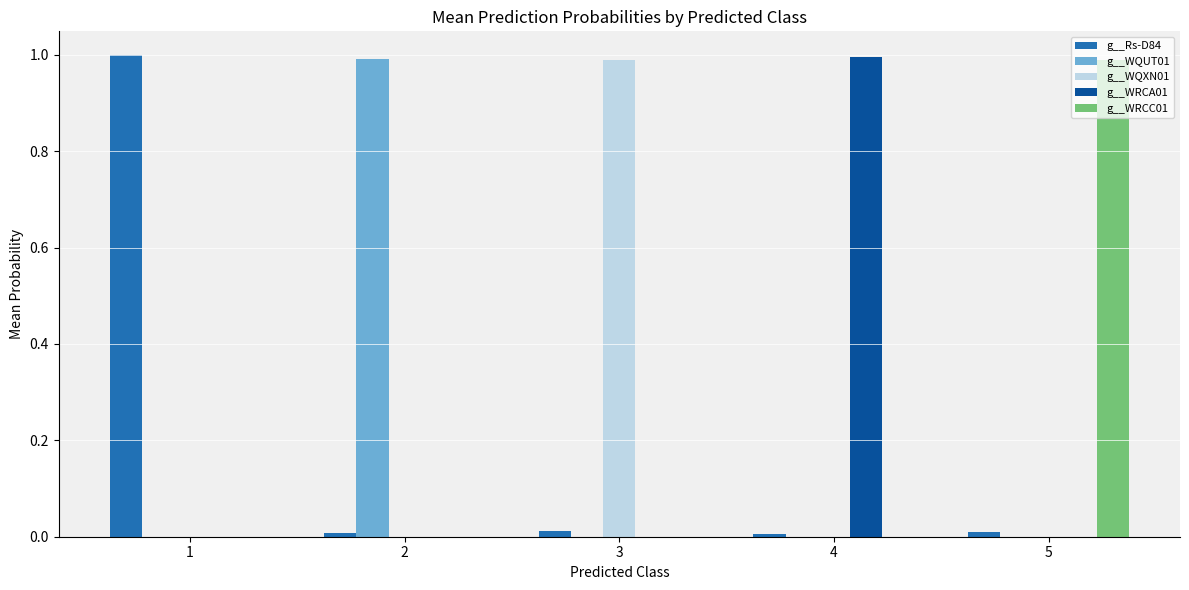

Is the value of g__WRCC01 at 5 greater than the value of g__WQUT01 at 1?

Yes